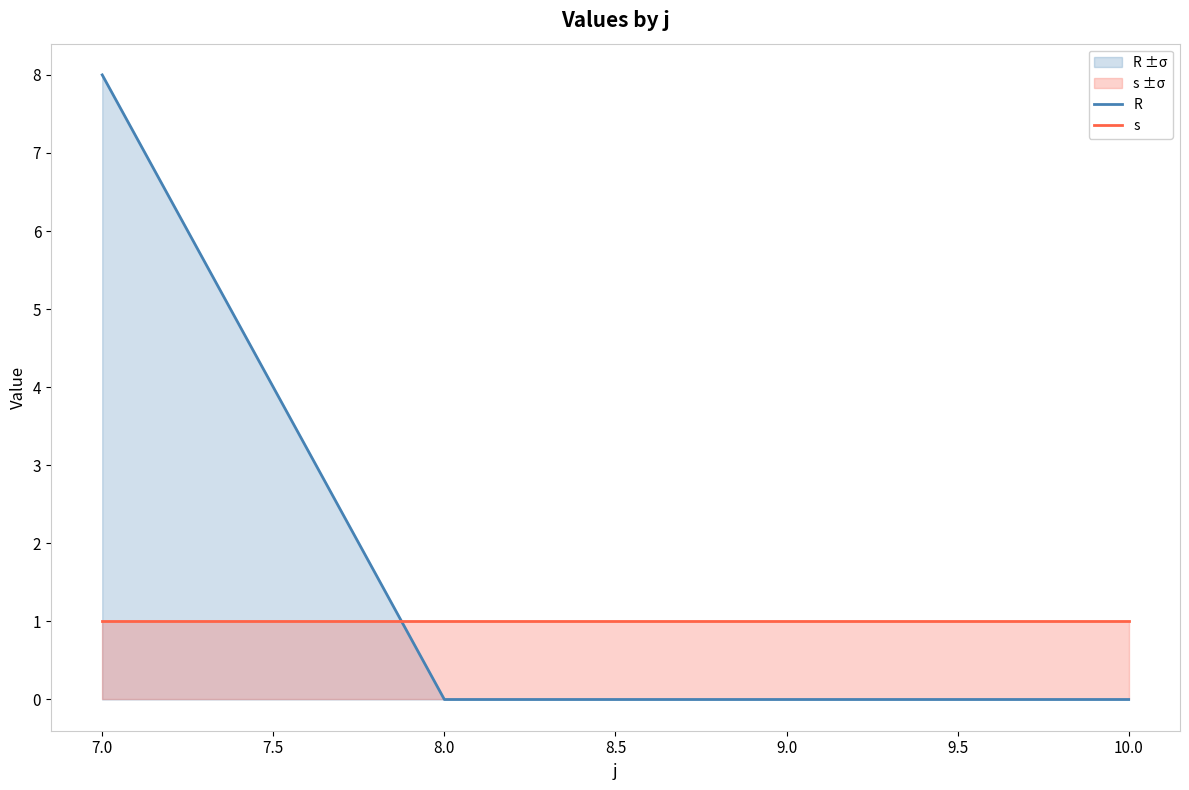

Is the value of R at 9.0 greater than the value of s at 10.0?

No